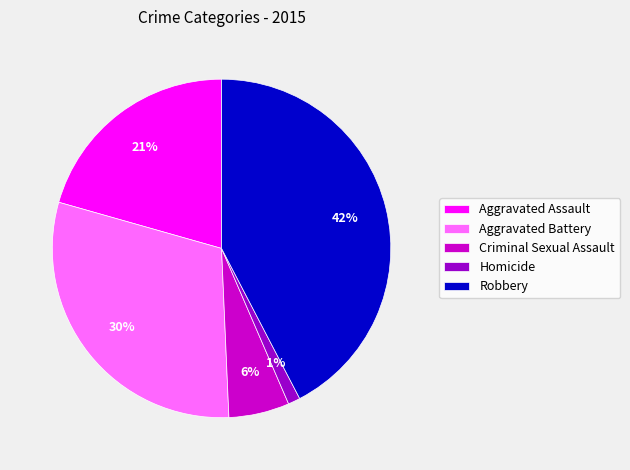

To the nearest percent, what portion does Criminal Sexual Assault represent?

6%